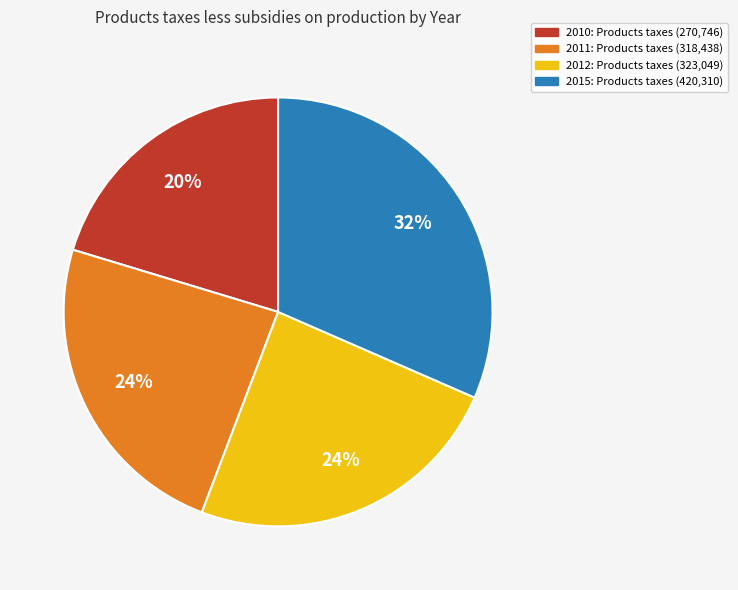

Count the number of slices in the pie.

4